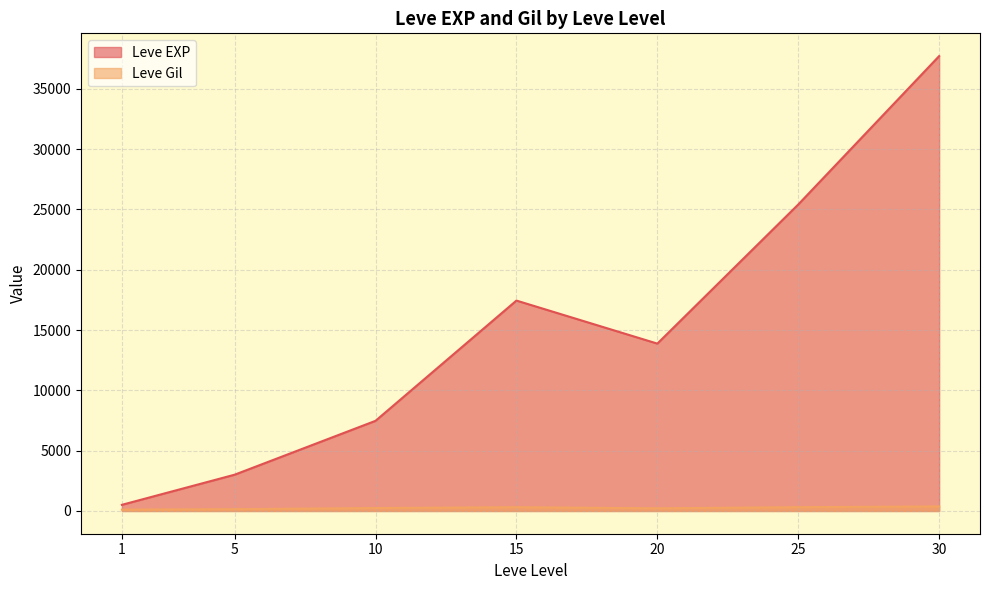

What is the sum of all Leve EXP values?

105440.2